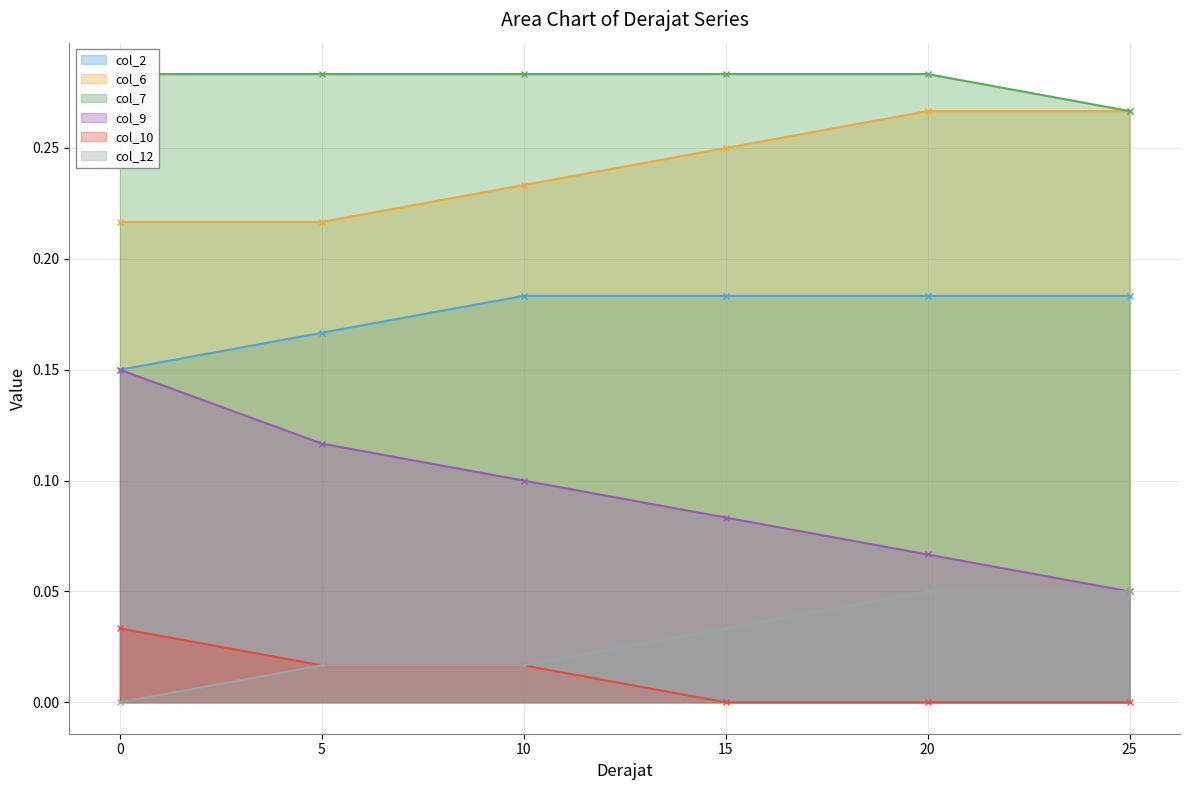

True or false: col_2 and col_9 cross at least once.

False